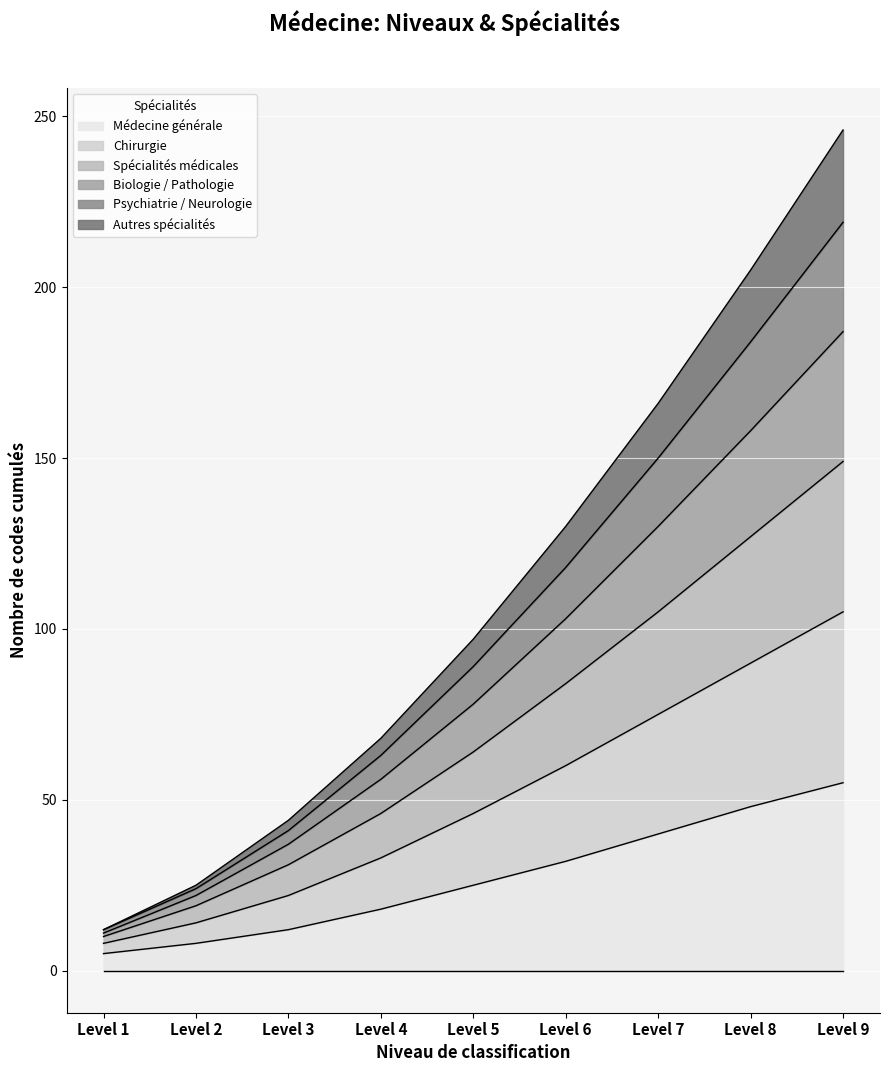

What is the highest value of the Médecine générale series?

55